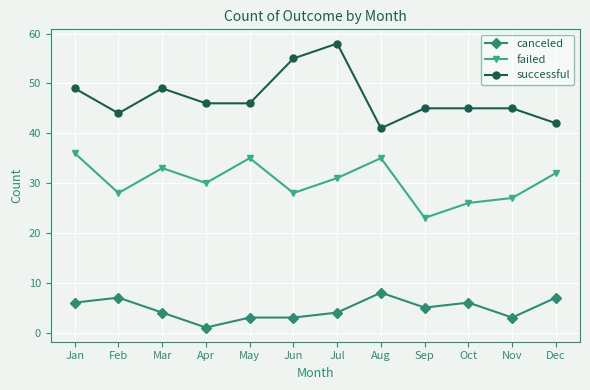

Which series changed the most between Sep and Dec?

failed